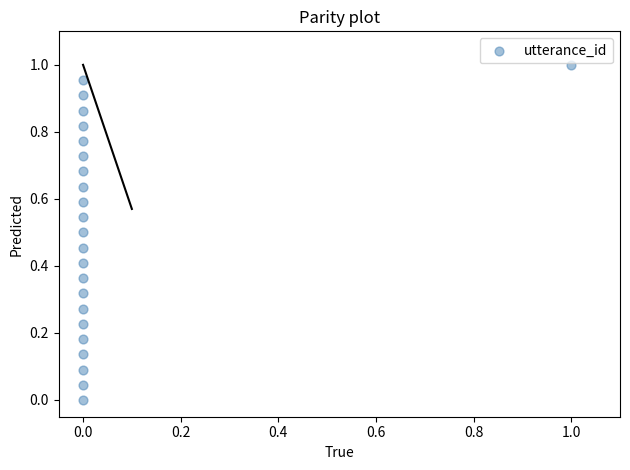

How many data points are displayed?

23